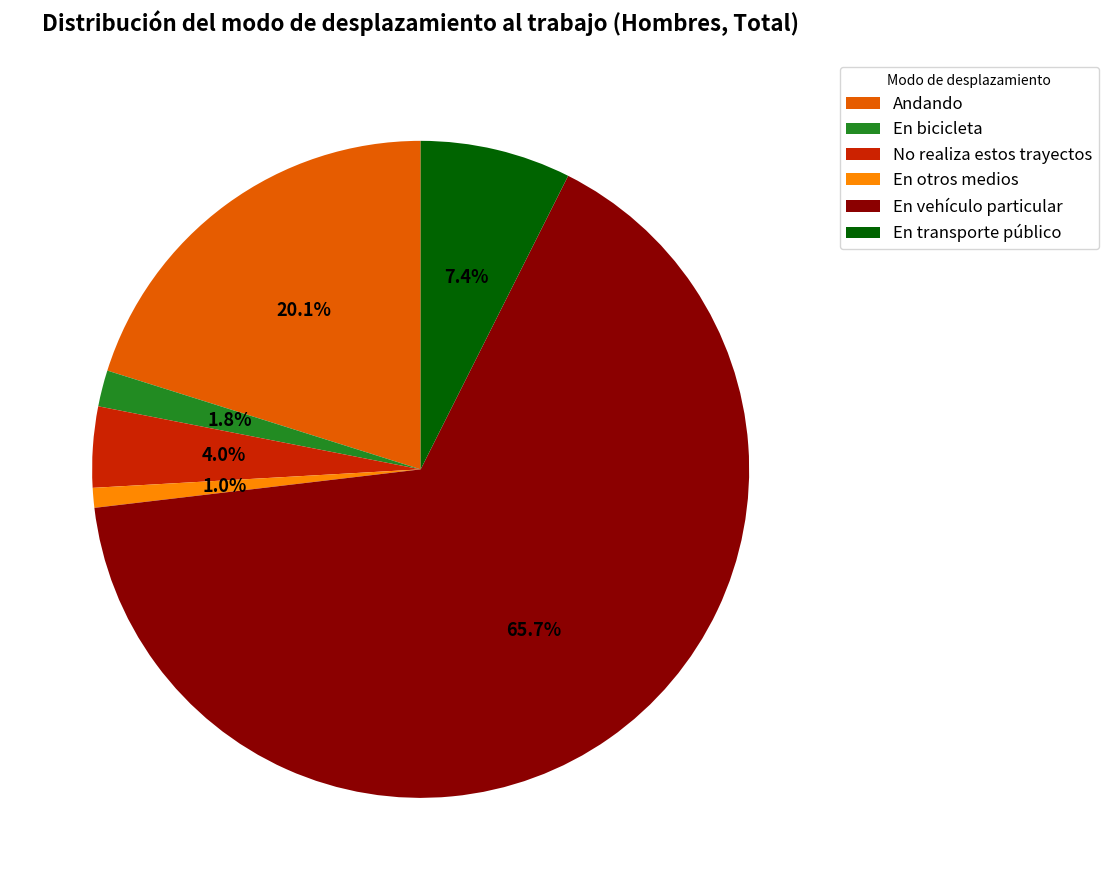

To the nearest percent, what is the average slice percentage?

17%